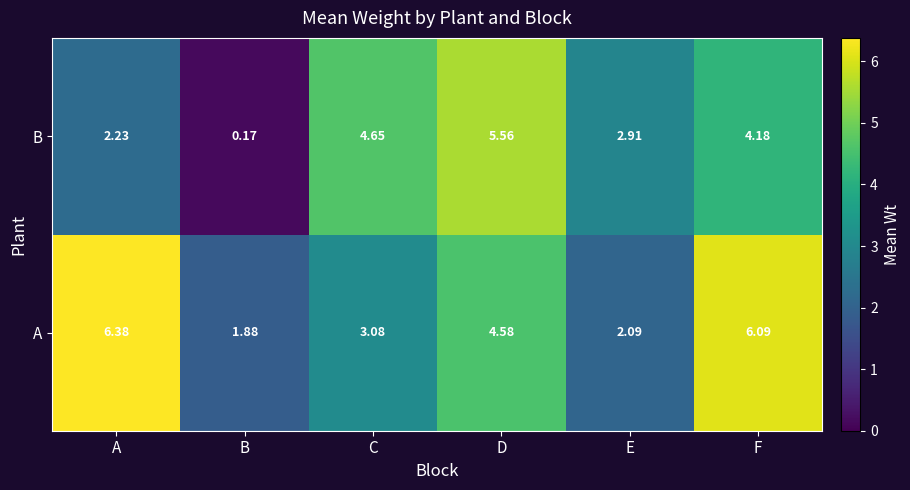

Which series has the largest total across all categories?

A